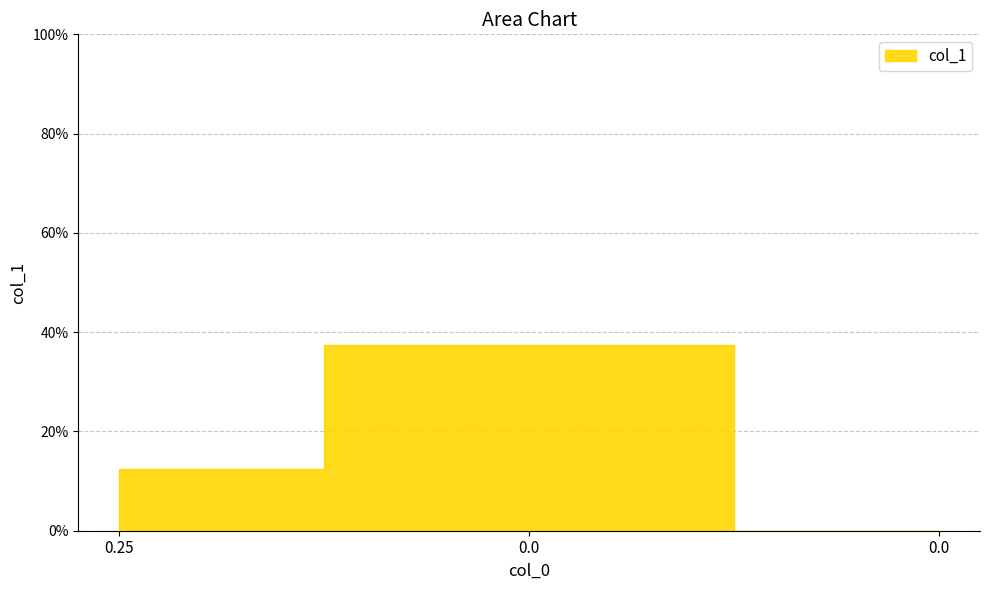

What is the change in value from 0.25 to 0.0?

-0.1